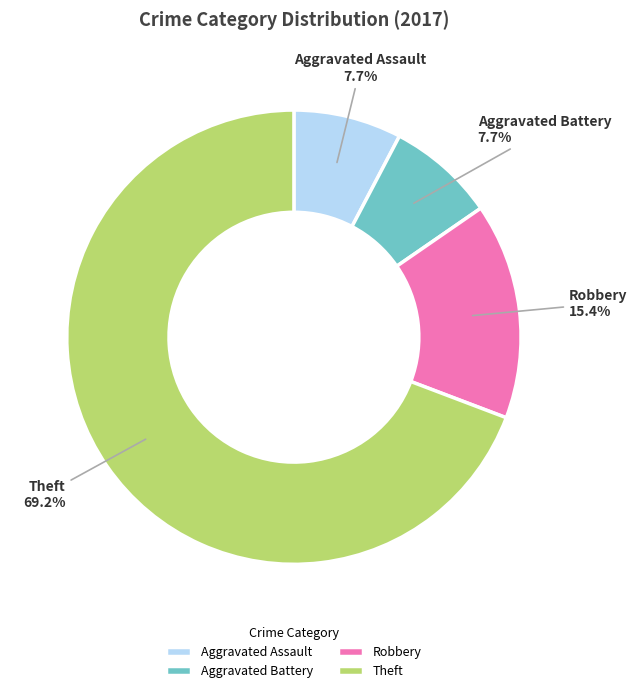

What percentage do Aggravated Assault and Aggravated Battery together represent?

15.4%